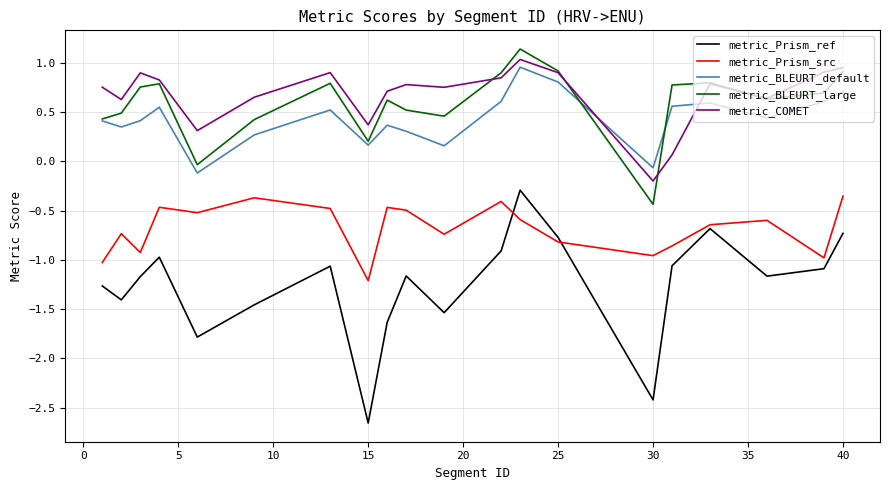

After their last crossing, which series has the higher values: metric_BLEURT_default or metric_COMET?

metric_COMET